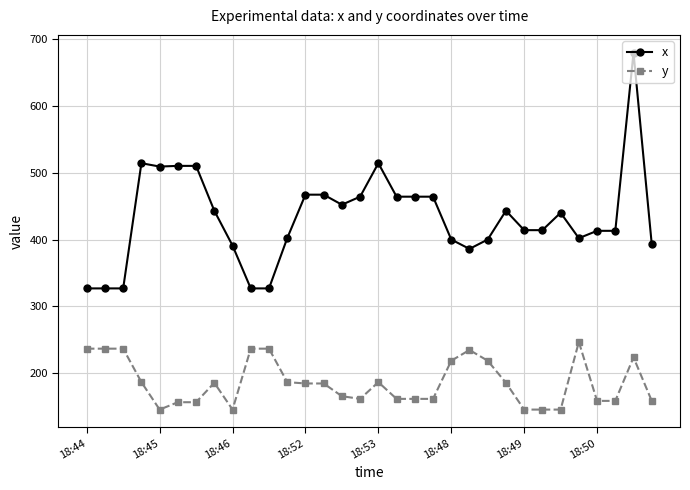

What is the highest value of the y series?

247